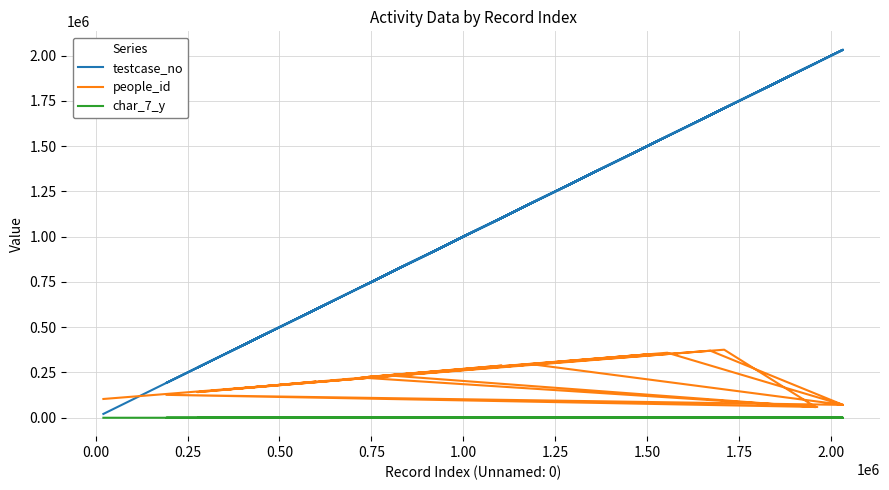

True or false: char_7_y and testcase_no intersect in this chart.

False